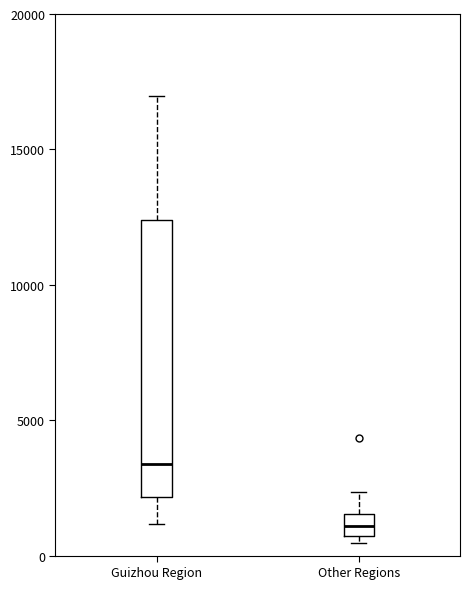

Where does the upper whisker of the box for Other Regions end on the y-axis? The values are not printed on the chart, so give them approximately, as read against the axis.

2500